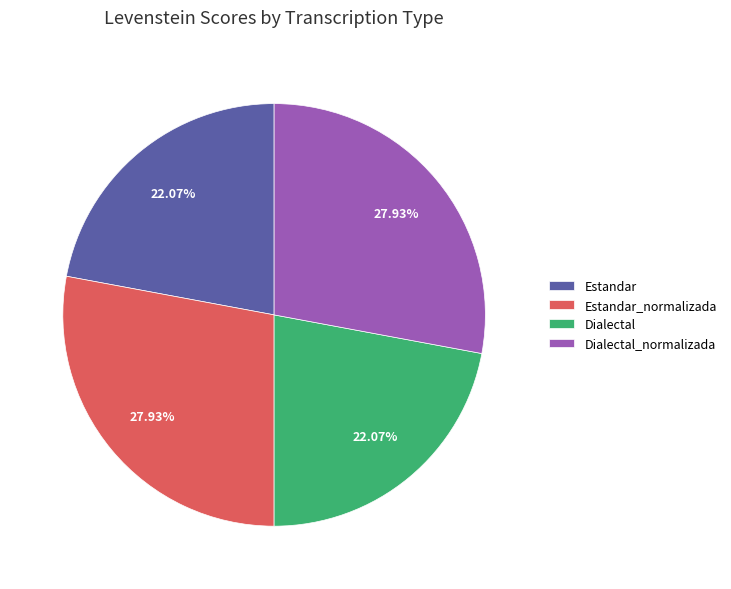

True or false: Dialectal_normalizada accounts for 28% of the total.

True